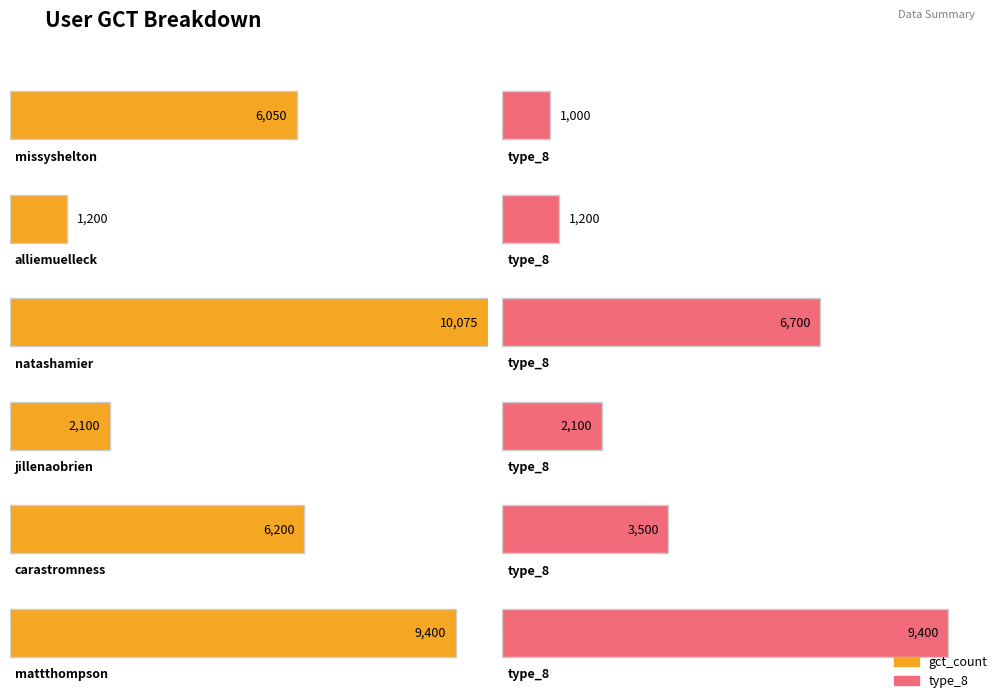

Which series changed the most between jillenaobrien and mattthompson?

gct_count